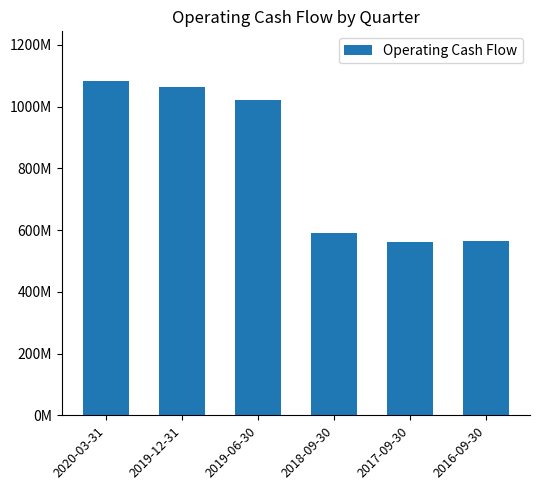

Rank the categories by value from highest to lowest.

2020-03-31, 2019-12-31, 2019-06-30, 2018-09-30, 2016-09-30, 2017-09-30